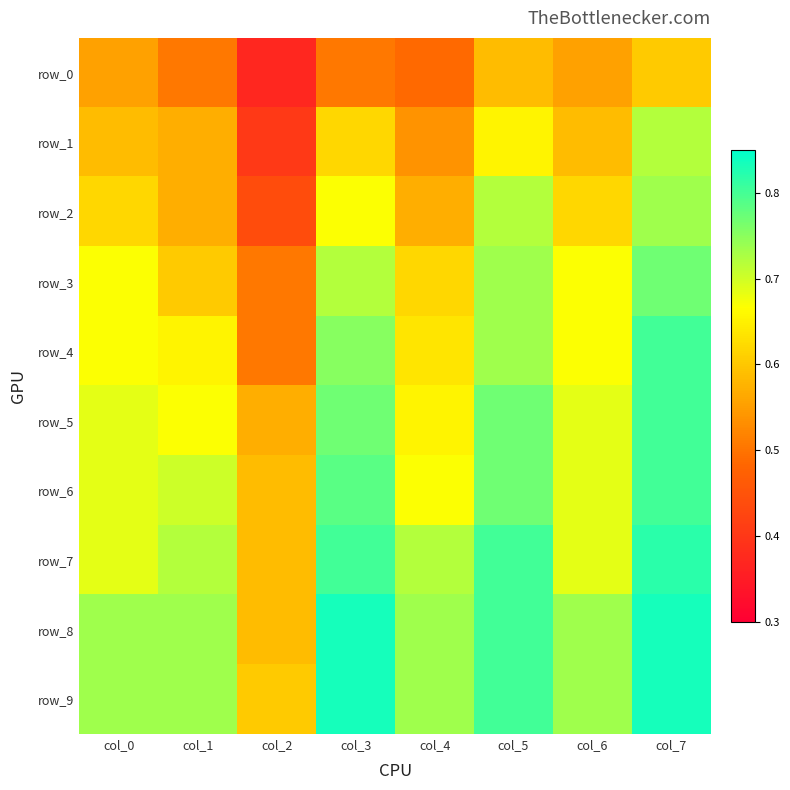

How many categories are shown in the chart?

8